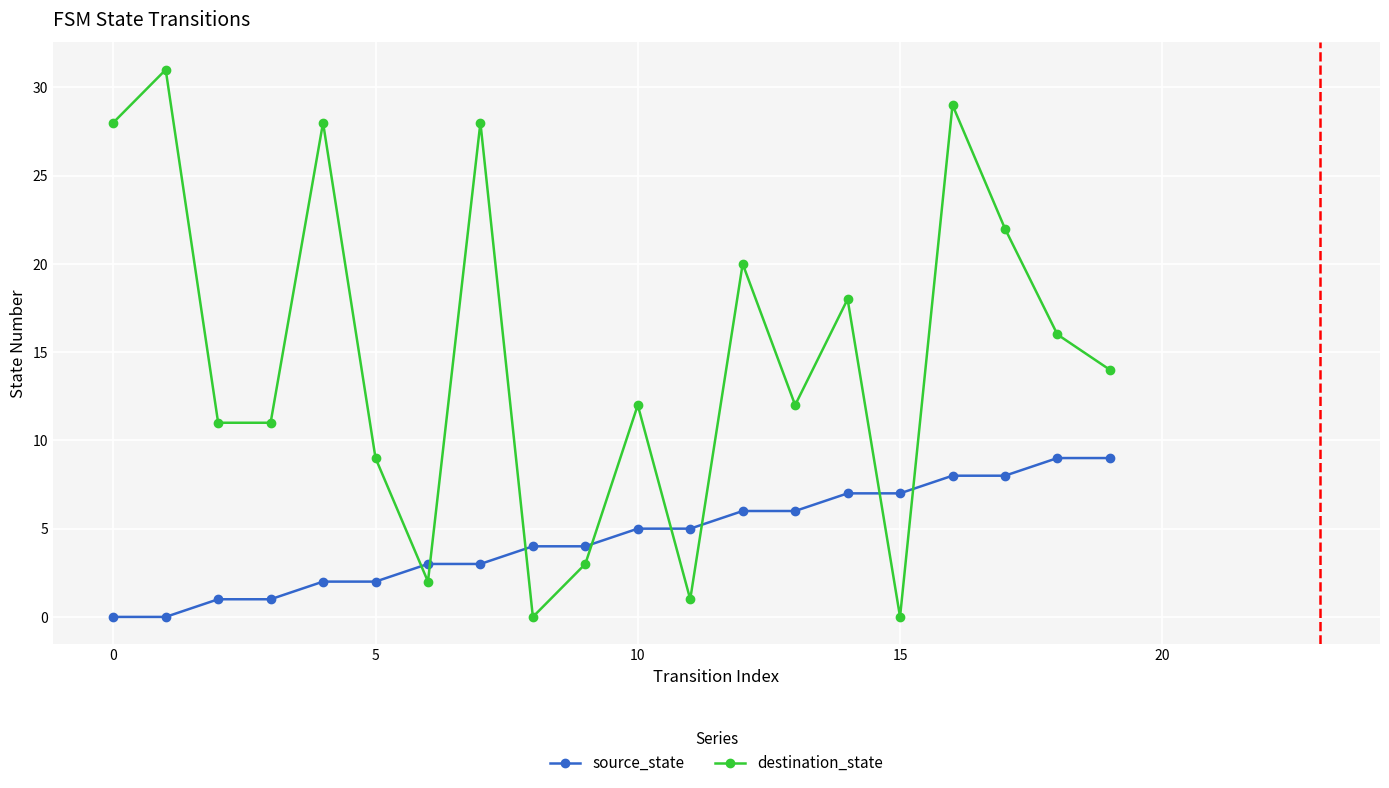

In destination_state, how many points are higher than both neighbors (excluding endpoints)?

7